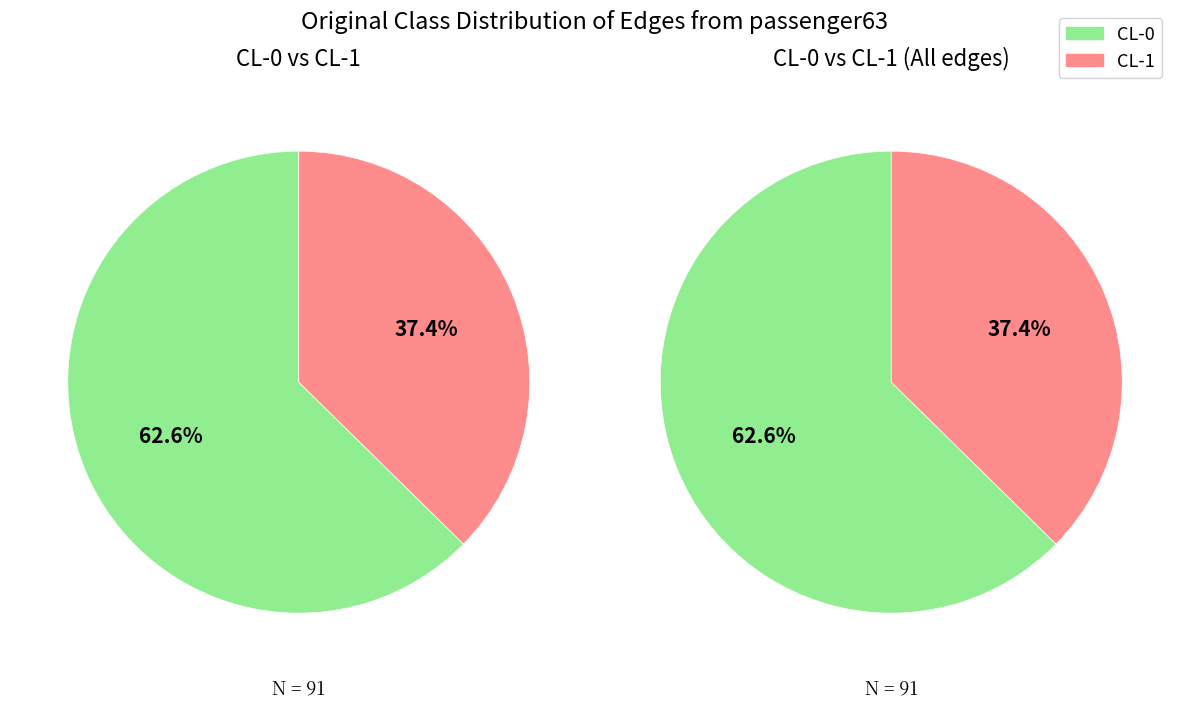

What is the smallest slice in the pie chart?

CL-1